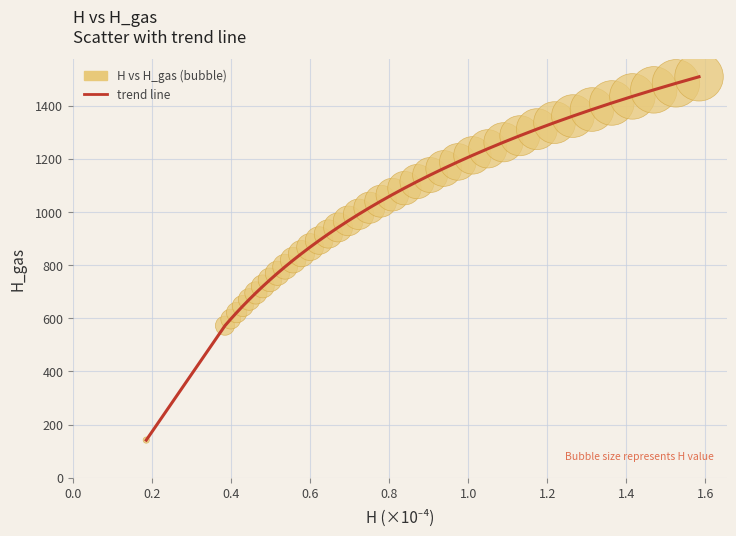

What is the difference between the maximum and minimum values?

1366.5